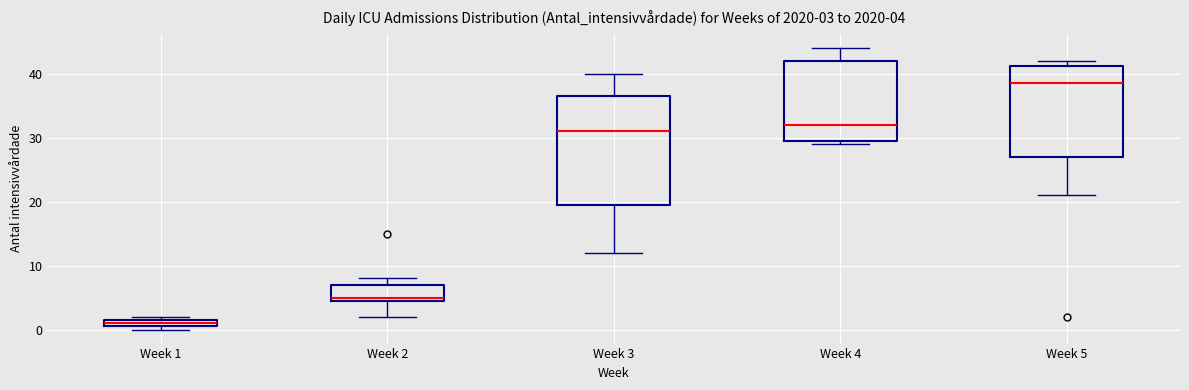

Which box is the tallest, from its lower edge to its upper edge?

Week 3